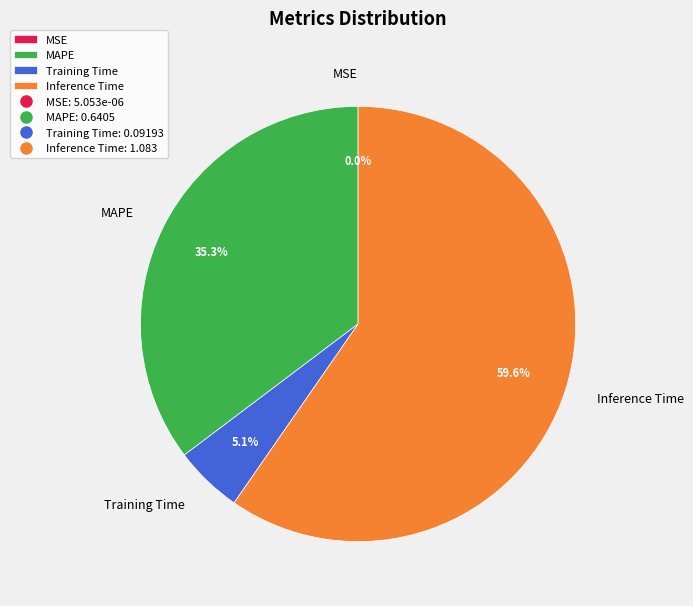

To the nearest percent, what is the average slice percentage?

25%